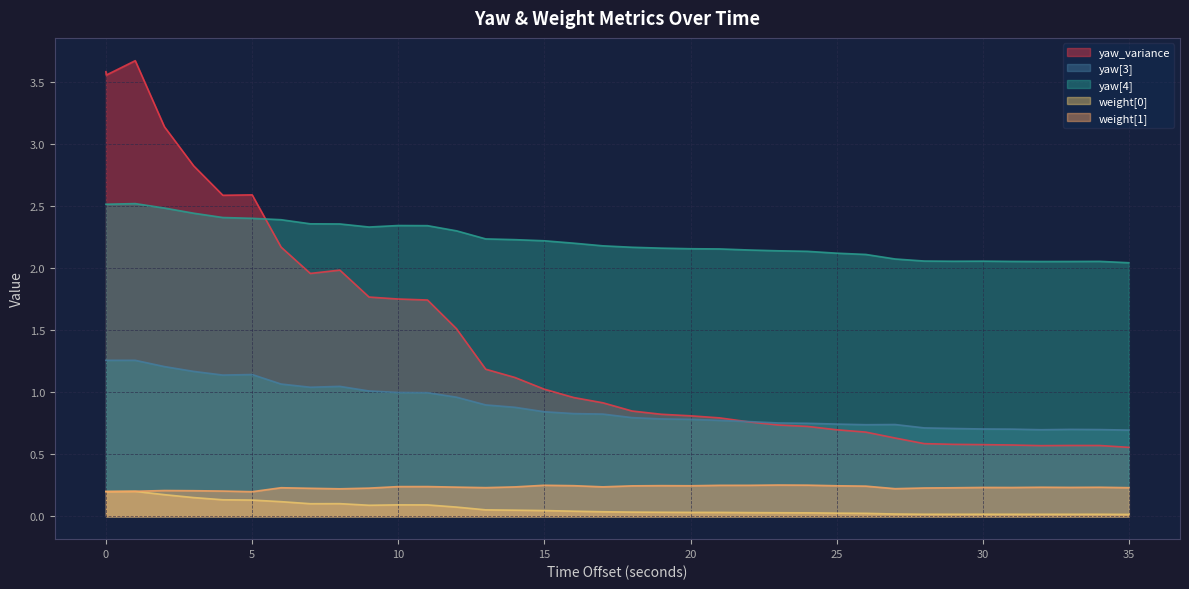

Reading right to left, extract all data points from this chart.

yaw_variance: 0.6	0.6	0.6	0.6	0.6	0.6	0.6	0.6	0.6	0.7	0.7	0.7	0.7	0.8	0.8	0.8	0.8	0.8	0.9	1.0	1.0	1.1	1.2	1.5	1.7	1.8	1.8	2.0	2.0	2.2	2.6	2.6	2.8	3.1	3.7	3.6	3.6
yaw[3]: 0.7	0.7	0.7	0.7	0.7	0.7	0.7	0.7	0.7	0.7	0.7	0.7	0.8	0.8	0.8	0.8	0.8	0.8	0.8	0.8	0.8	0.9	0.9	1.0	1.0	1.0	1.0	1.0	1.0	1.1	1.1	1.1	1.2	1.2	1.3	1.3	1.3
yaw[4]: 2.0	2.1	2.1	2.1	2.1	2.1	2.1	2.1	2.1	2.1	2.1	2.1	2.1	2.1	2.2	2.2	2.2	2.2	2.2	2.2	2.2	2.2	2.2	2.3	2.3	2.3	2.3	2.4	2.4	2.4	2.4	2.4	2.4	2.5	2.5	2.5	2.5
weight[0]: 0.0	0.0	0.0	0.0	0.0	0.0	0.0	0.0	0.0	0.0	0.0	0.0	0.0	0.0	0.0	0.0	0.0	0.0	0.0	0.0	0.0	0.0	0.1	0.1	0.1	0.1	0.1	0.1	0.1	0.1	0.1	0.1	0.2	0.2	0.2	0.2	0.2
weight[1]: 0.2	0.2	0.2	0.2	0.2	0.2	0.2	0.2	0.2	0.2	0.2	0.3	0.3	0.3	0.2	0.2	0.2	0.2	0.2	0.2	0.3	0.2	0.2	0.2	0.2	0.2	0.2	0.2	0.2	0.2	0.2	0.2	0.2	0.2	0.2	0.2	0.2